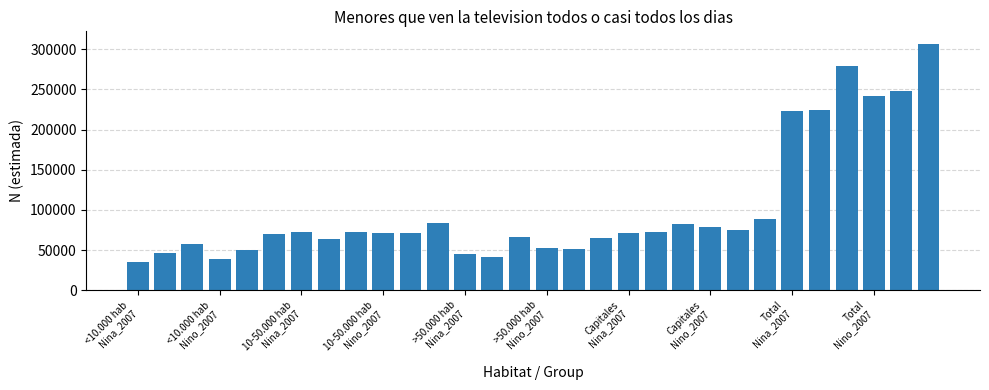

What is the value of the 29th bar from the left?

248229